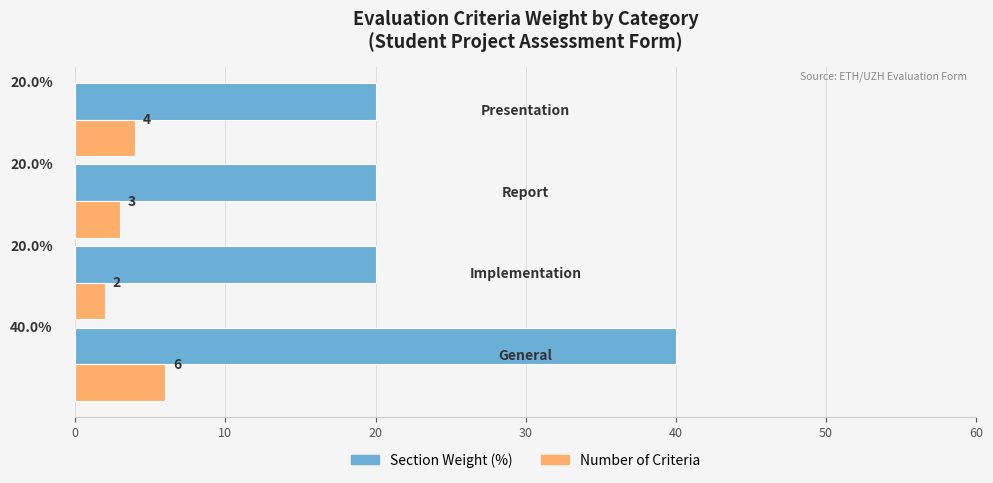

What is the maximum value shown in the chart?

40